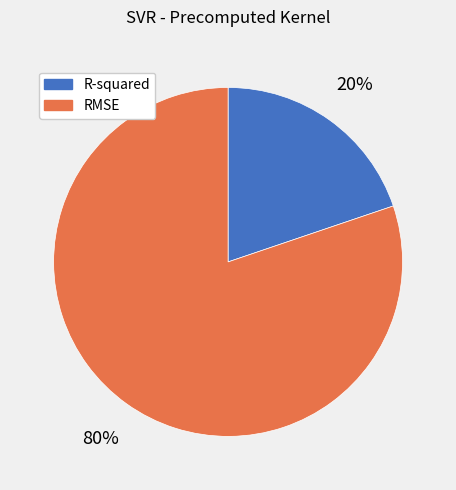

Does any single category account for the majority?

Yes